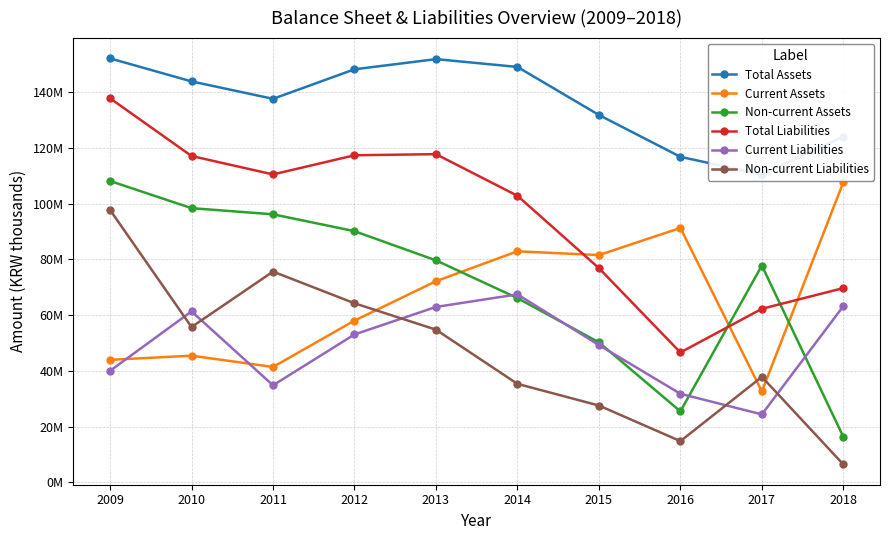

What is the value of the Total Assets point at the 1st from the left?

152087477